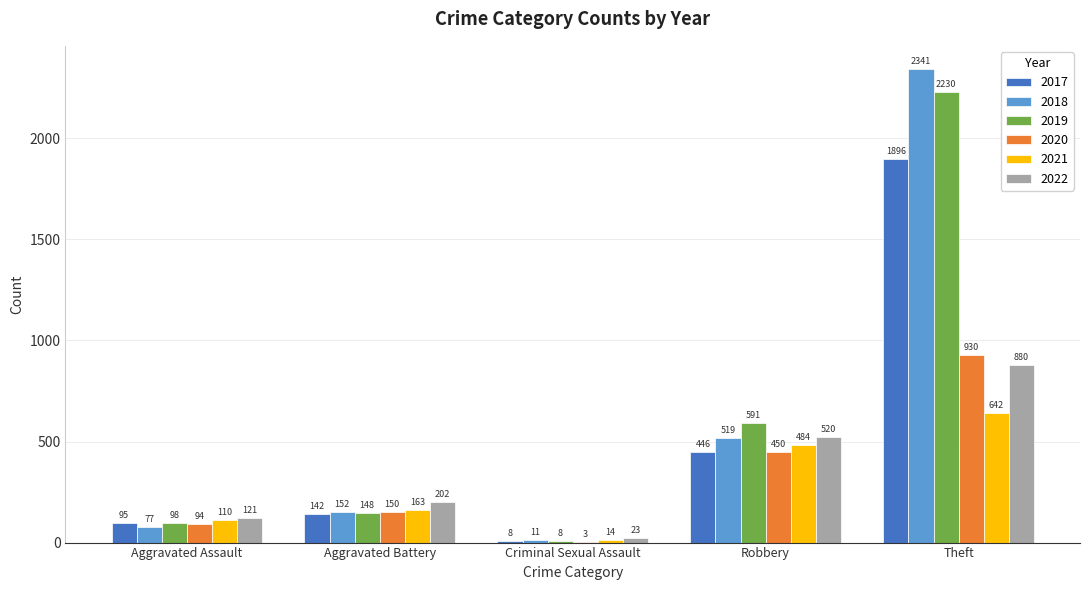

Is the value of 2017 at Robbery greater than the value of 2020 at Robbery?

No